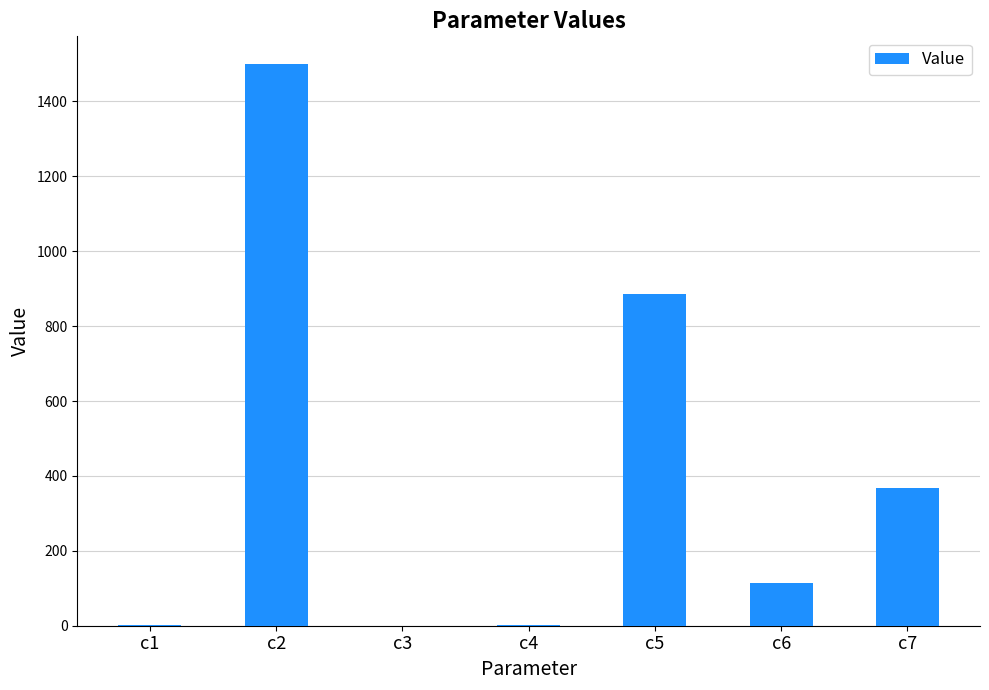

At which category does the chart reach its peak across all series?

c2